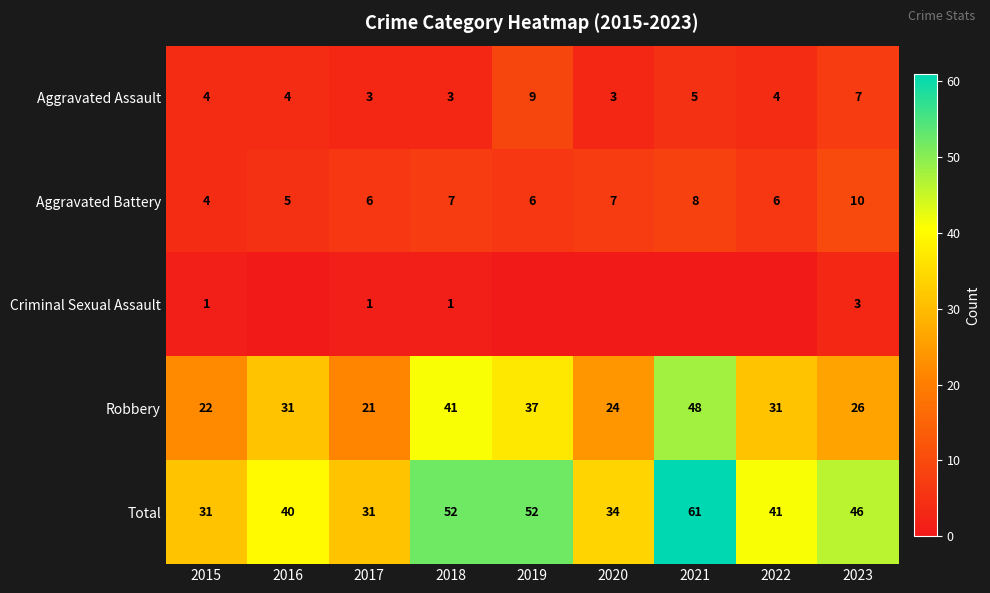

Is it true that Robbery equals 41 at 2020?

False